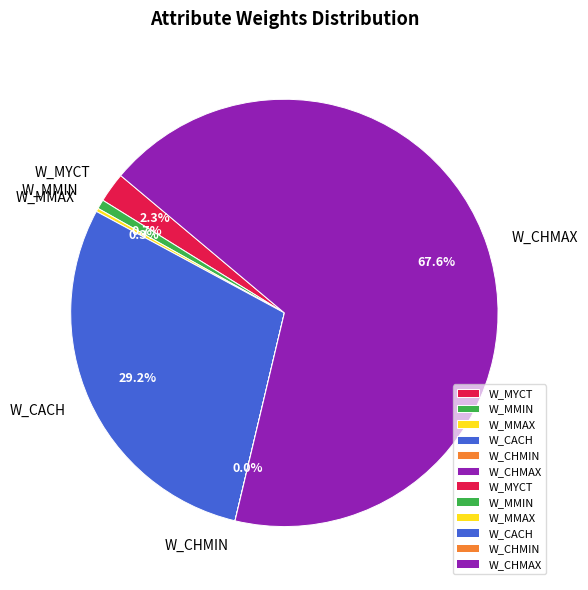

What percentage do W_CACH and W_MMIN together represent?

29.9%